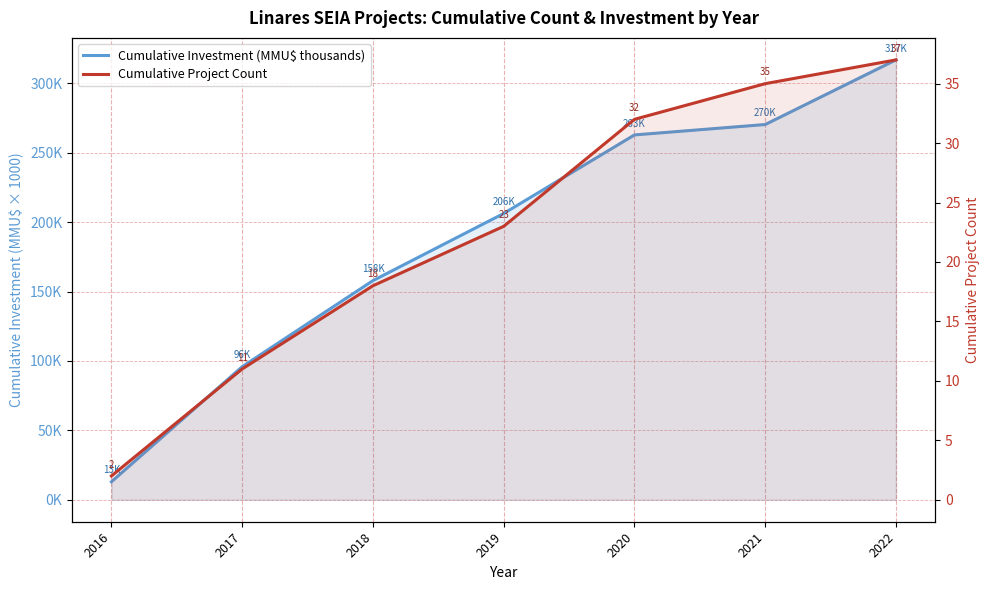

What are all the series names shown in the legend?

Cumulative Investment (MMU$ thousands), Cumulative Project Count